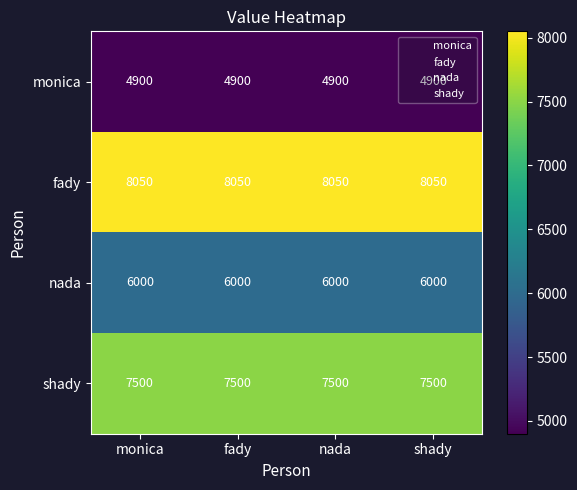

What is the difference between the highest and lowest values at monica?

3150